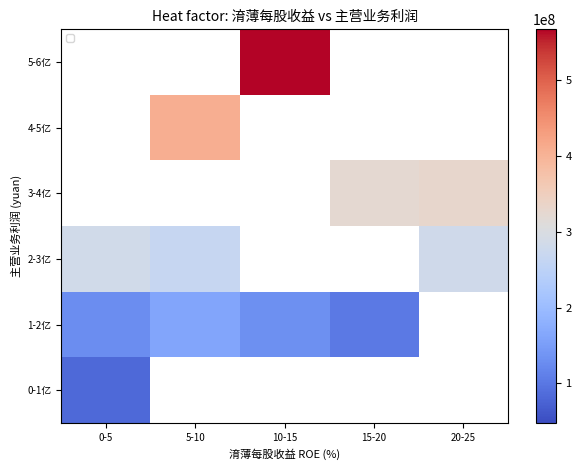

Which label corresponds to the largest value in the chart?

10-15